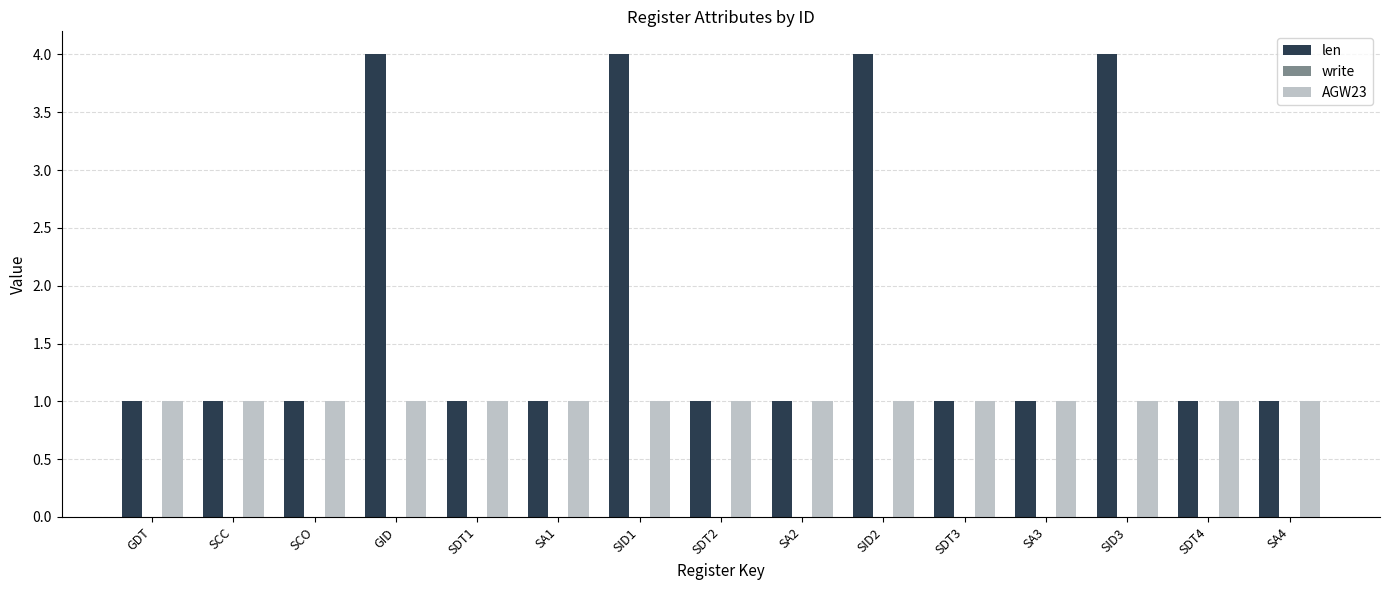

What is the spread (max minus min) of values at SID3?

3